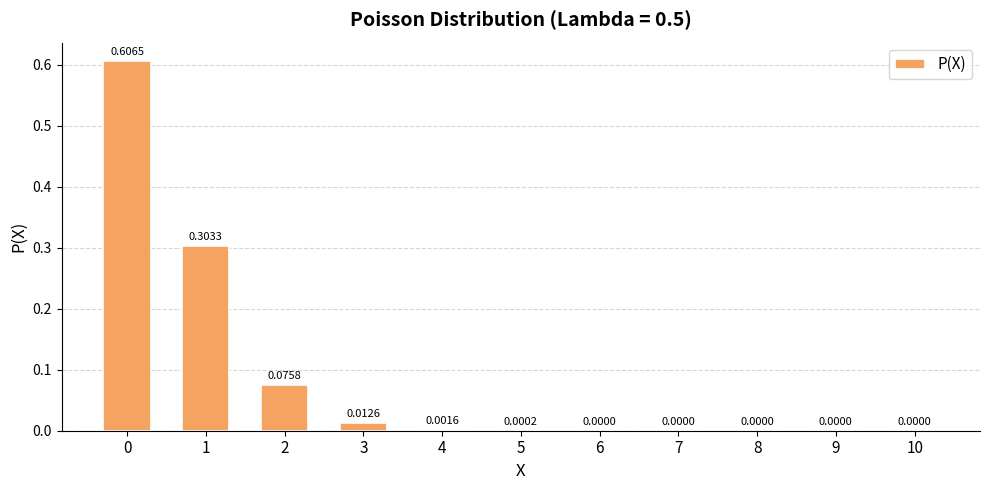

What is the sum of all values?

1.0